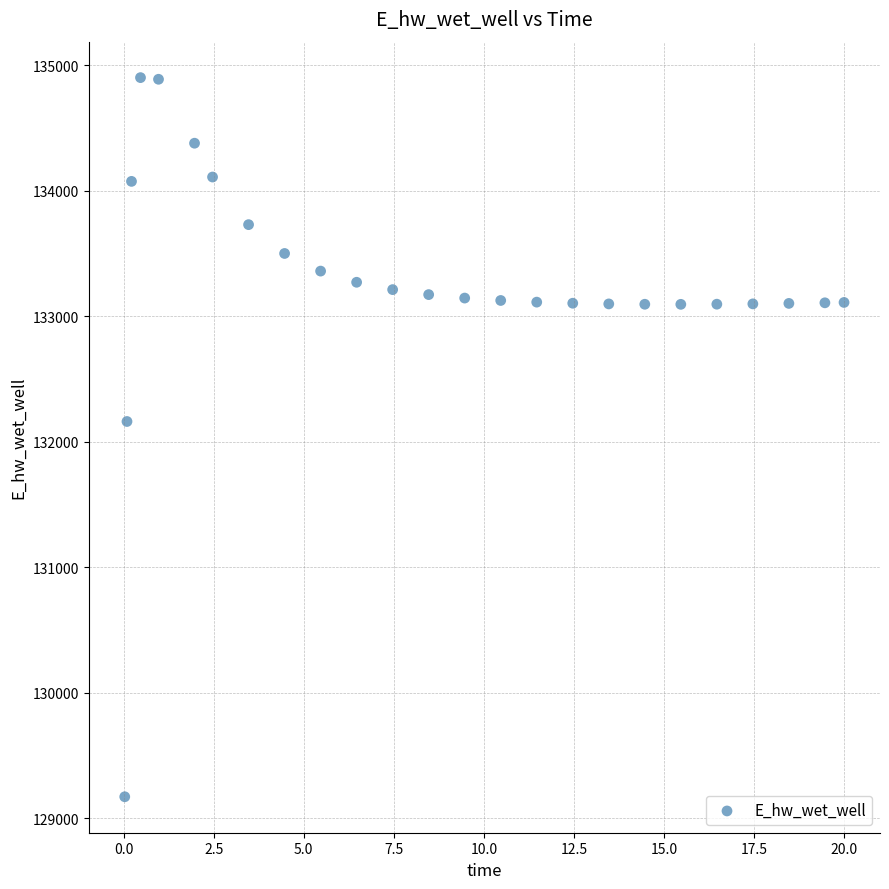

What Y value in the scatter plot is closest to 132037?

132162.4